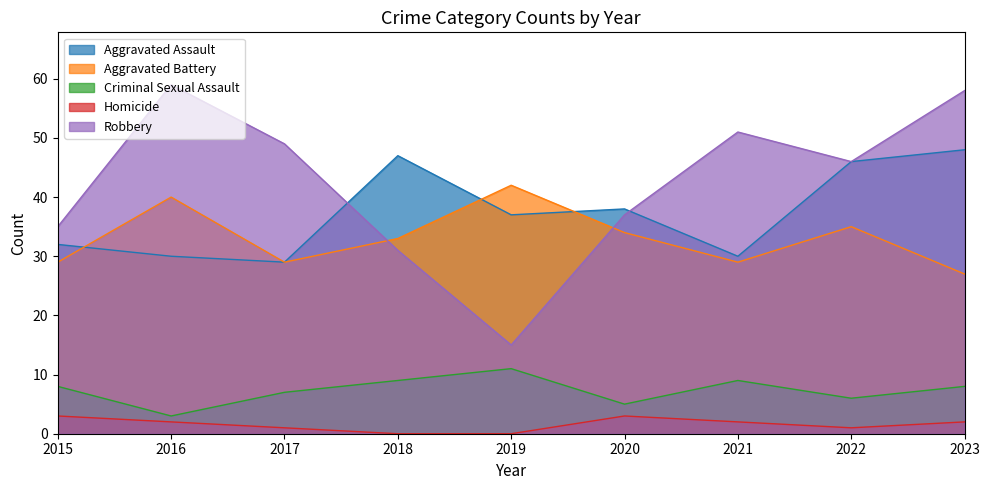

How many lines are shown in the chart?

5